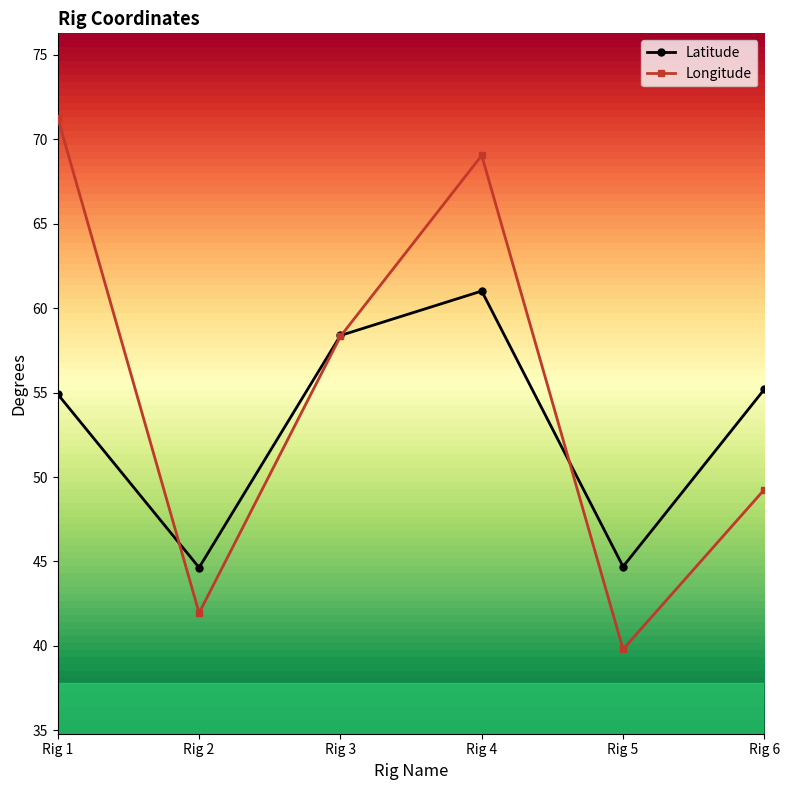

How many intersections are there between Latitude and Longitude?

3